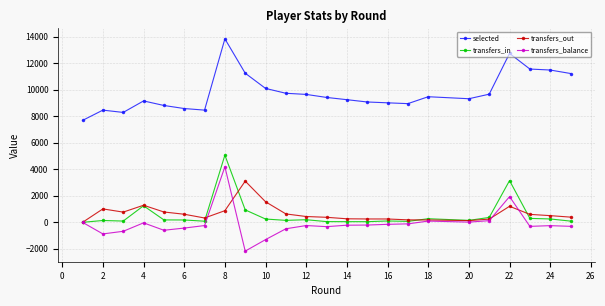

True or false: selected and transfers_in intersect in this chart.

False